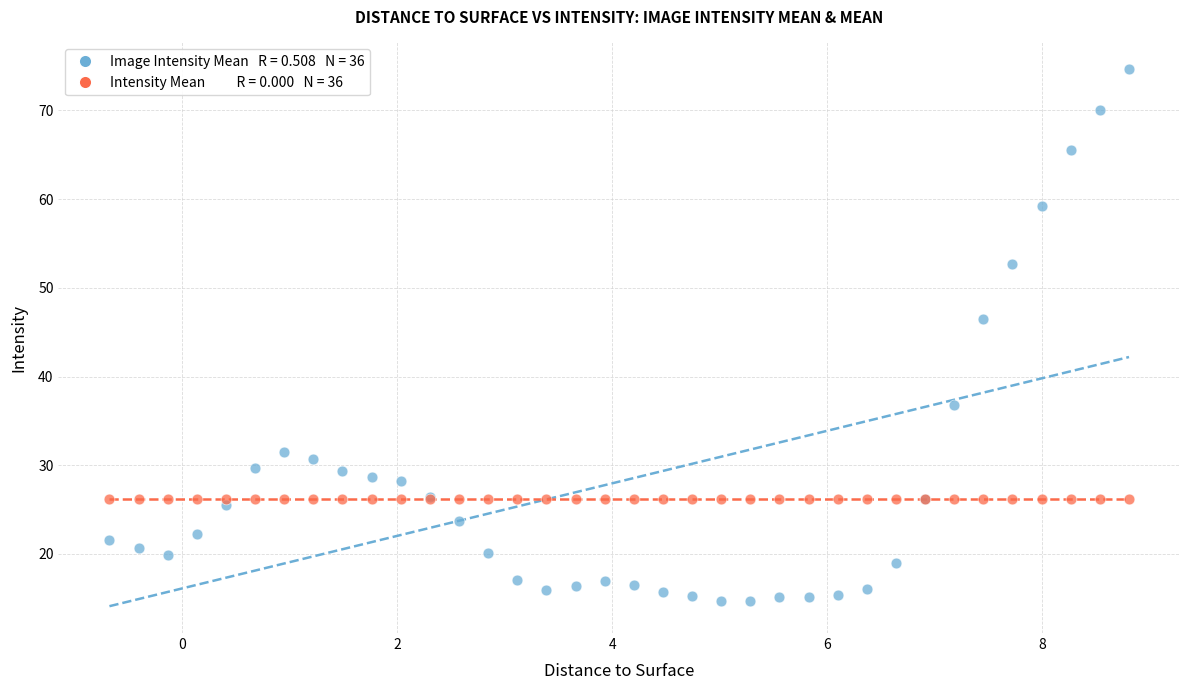

Across all series, what Y value is closest to 44?

46.5